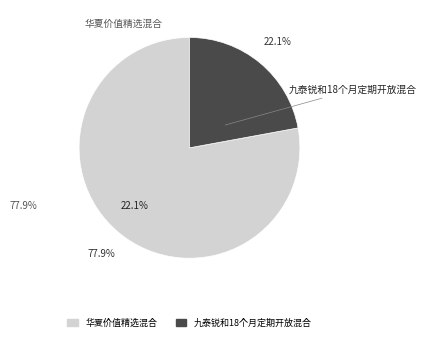

Count the number of slices in the pie.

2